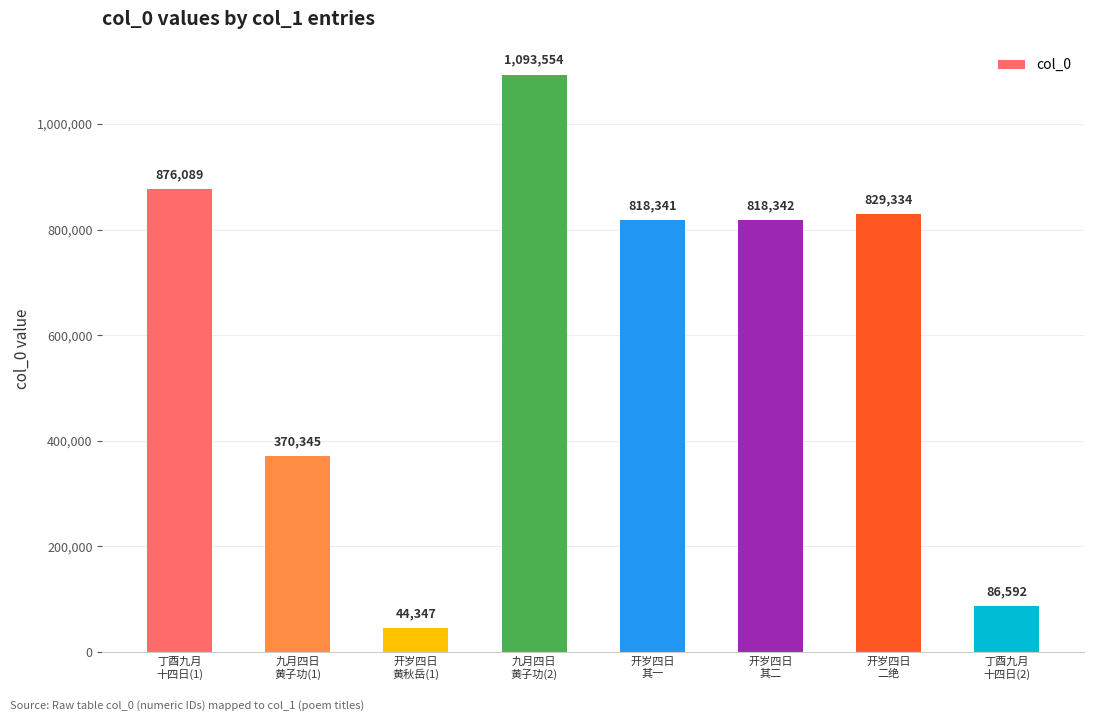

How many data points does each series have?

8